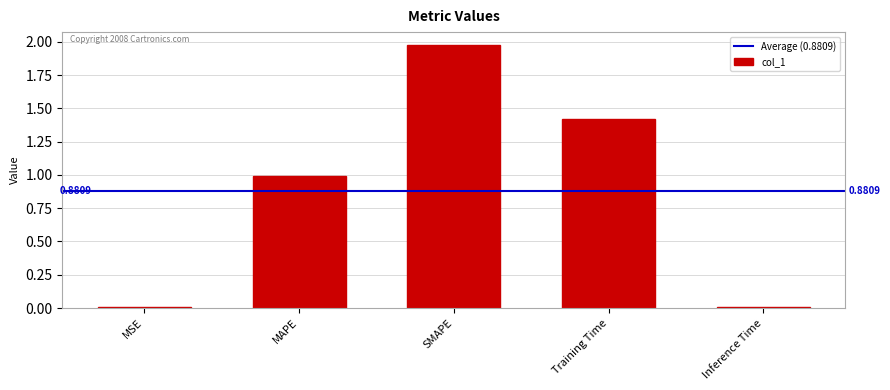

What is the sum of all values?

4.4